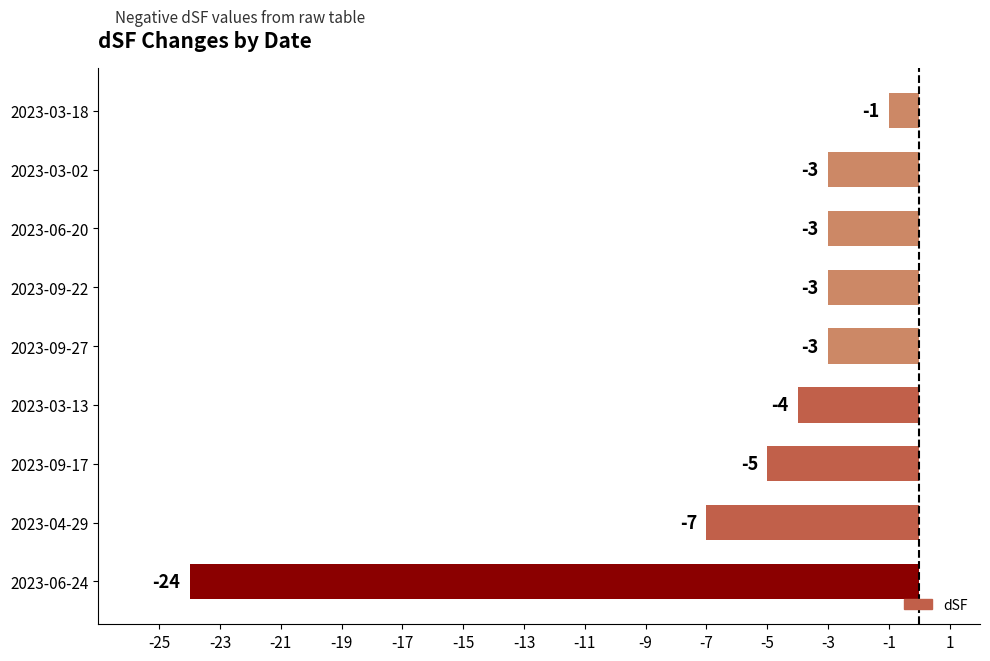

Reading bottom to top, extract all data points from this chart.

-24	-7	-5	-4	-3	-3	-3	-3	-1